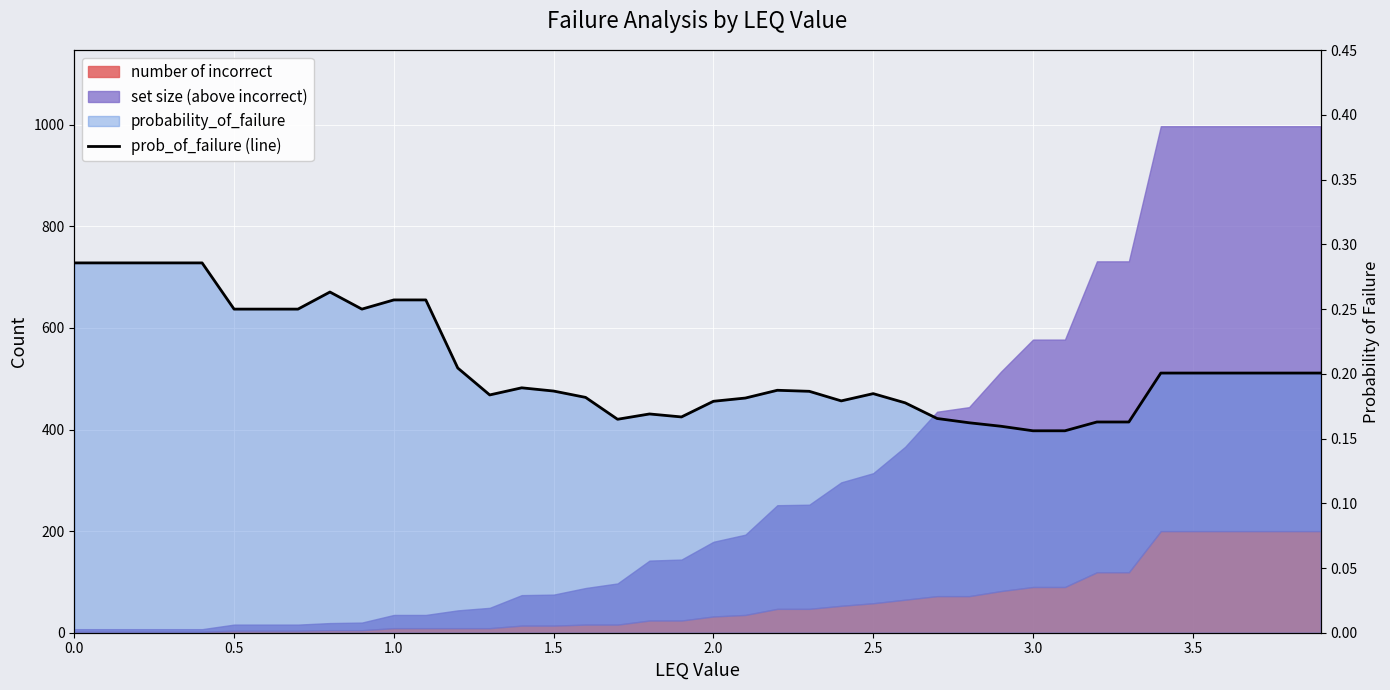

What is the sum of all values?

8.3